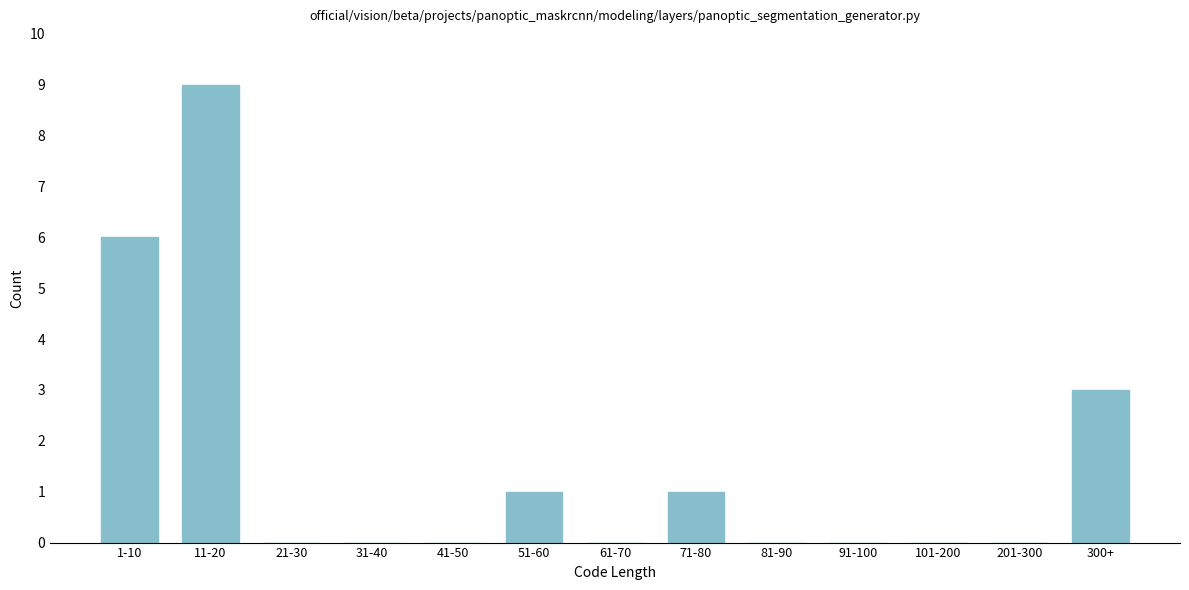

Reading left to right, what are all the values shown in this chart?

1-10=6	11-20=9	21-30=0	31-40=0	41-50=0	51-60=1	61-70=0	71-80=1	81-90=0	91-100=0	101-200=0	201-300=0	300+=3